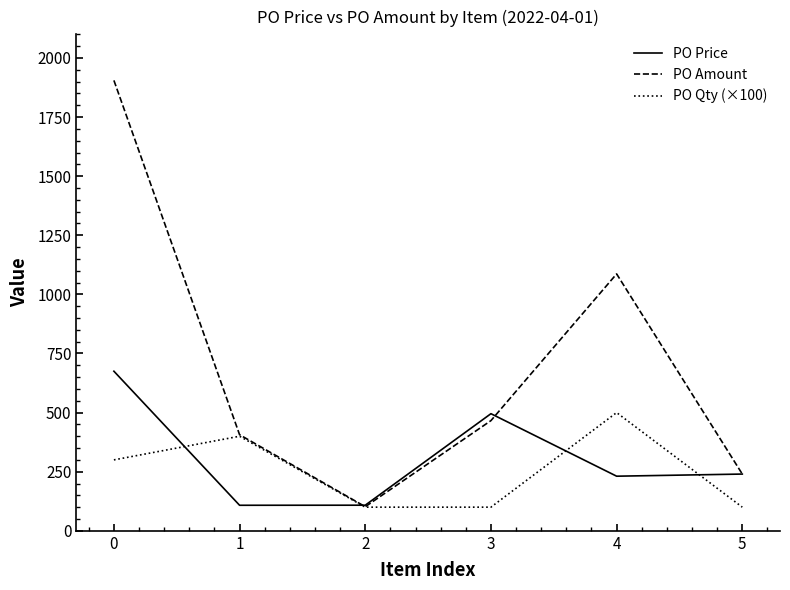

Which series has the largest total across all categories?

PO Amount